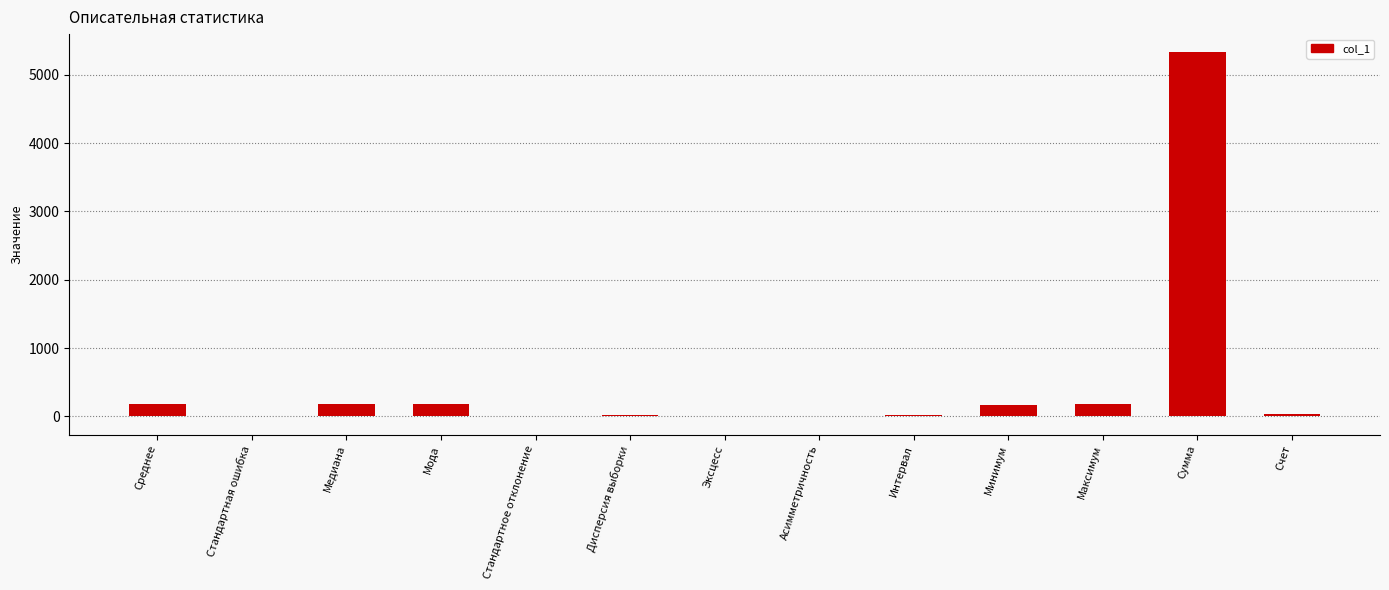

Which has a higher value, Медиана or Интервал?

Медиана